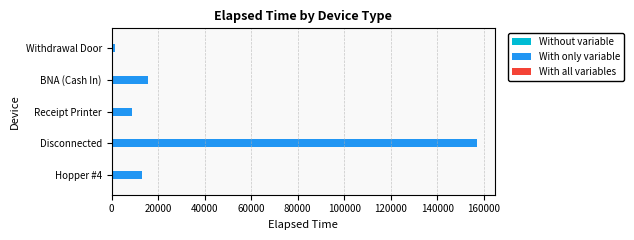

At which category does the chart reach its peak across all series?

Disconnected